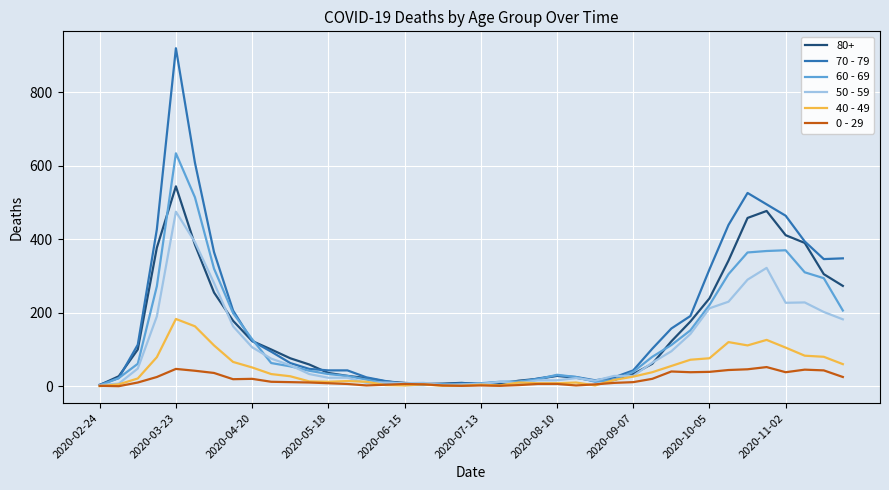

What is the maximum value shown in the chart?

920